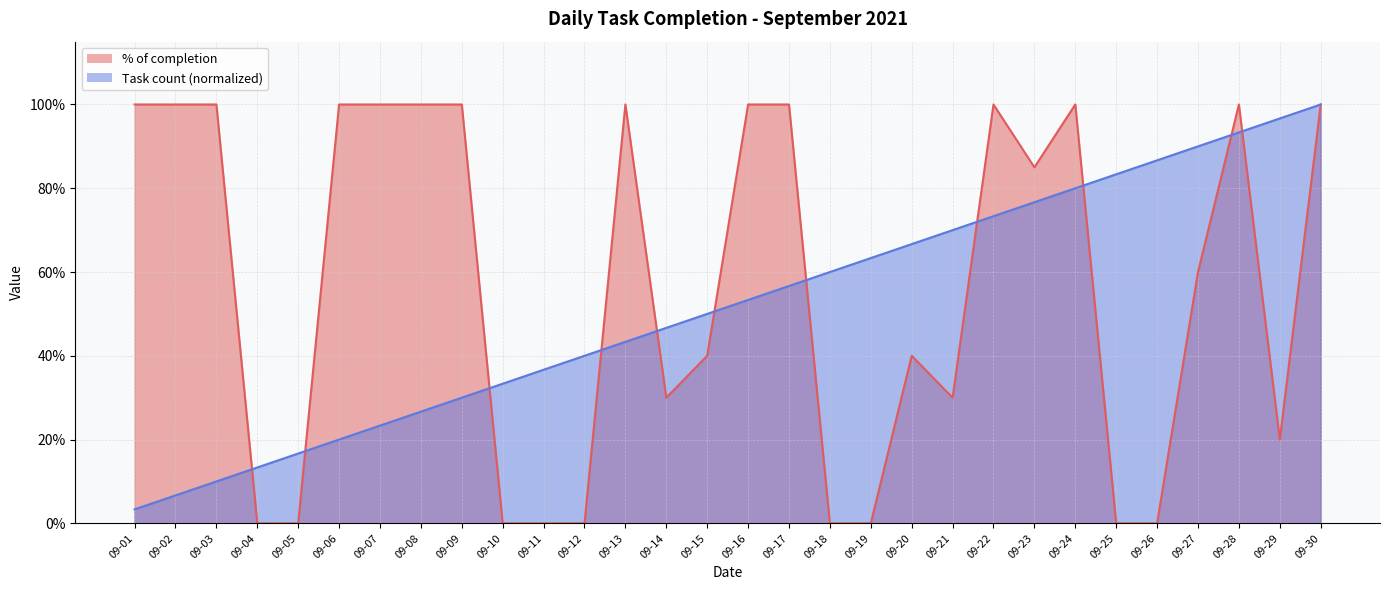

After their last crossing, which series has the higher values: Task count (normalized) or % of completion?

Task count (normalized)